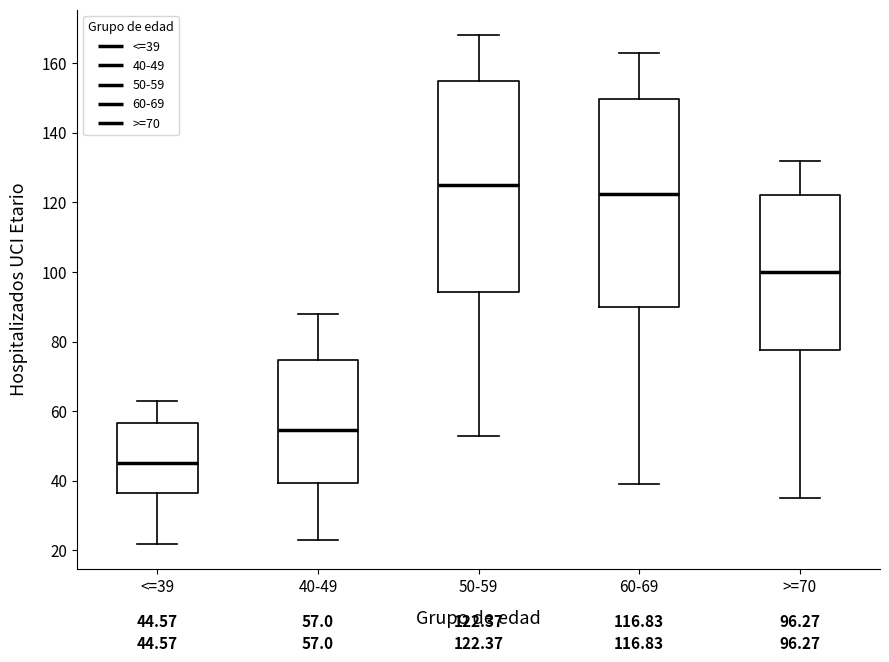

Which box's median line is the highest?

50-59